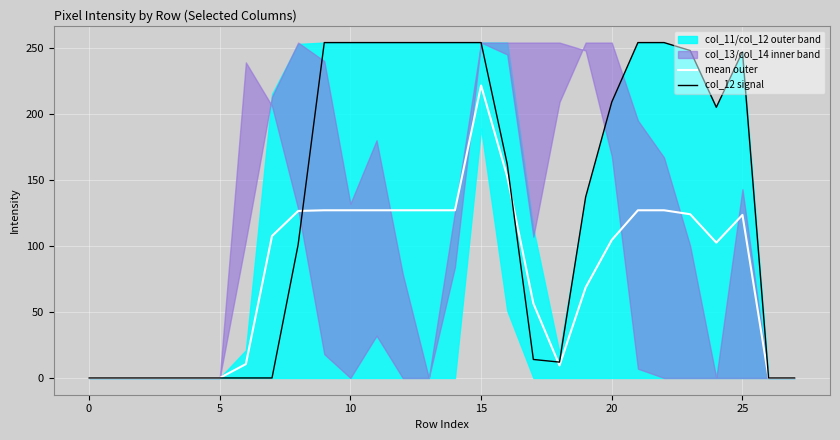

How many data points in col_12 signal are less than 162?

14